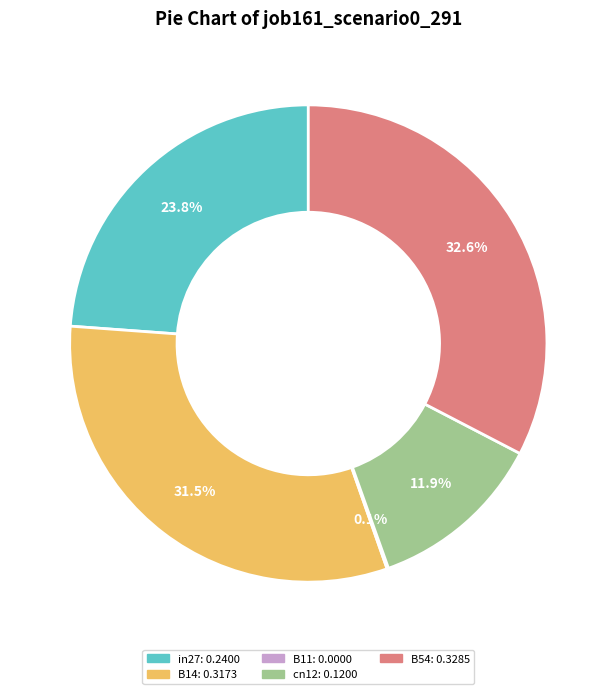

What is the largest slice in the pie chart?

B54